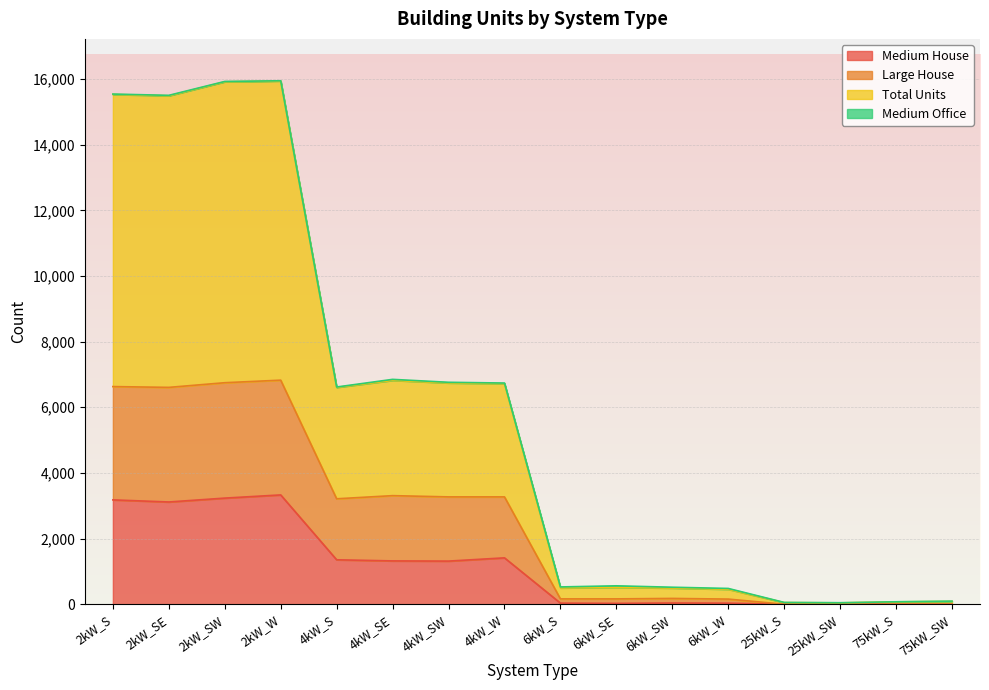

Where is Medium House nearest to the value 1665?

4kW_W